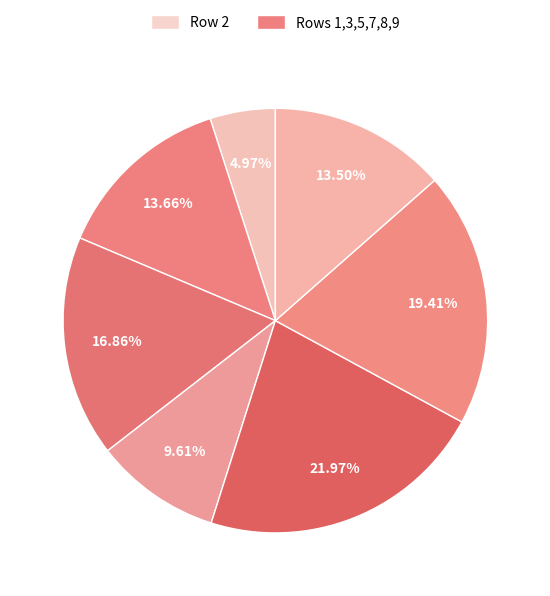

Count the number of slices in the pie.

7